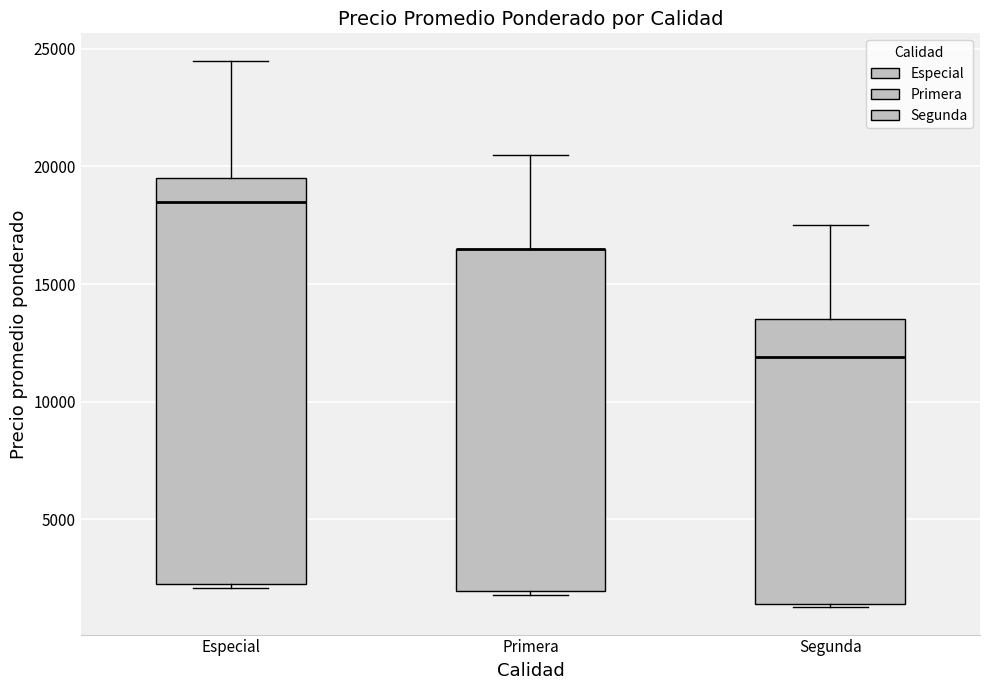

Where is the upper edge of the box for Primera on the y-axis? The values are not printed on the chart, so give them approximately, as read against the axis.

16500